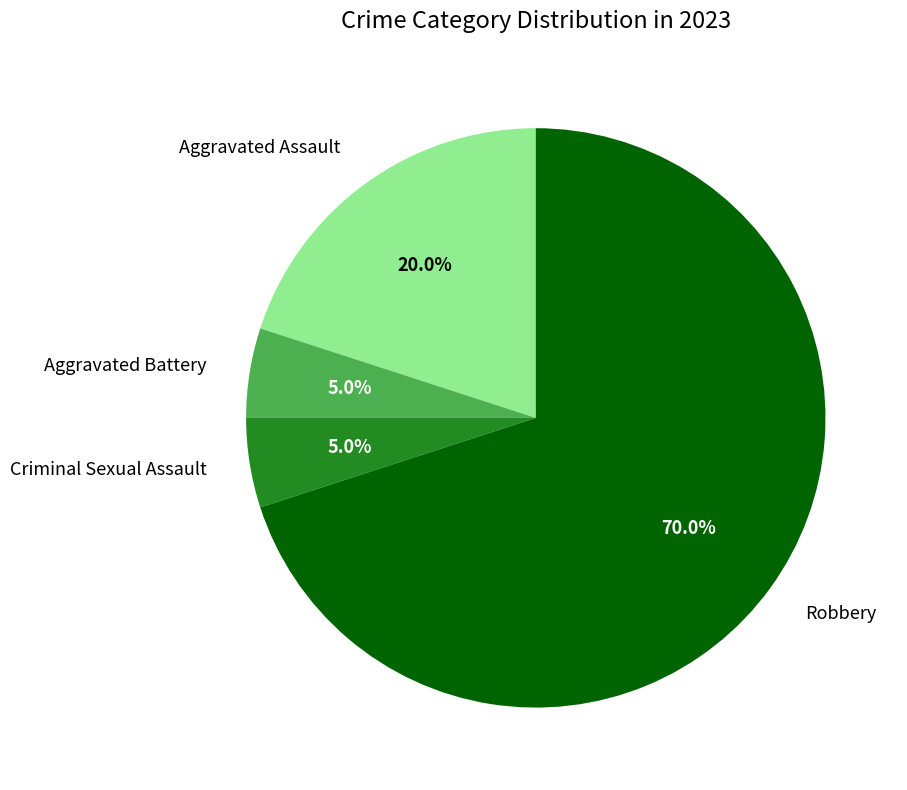

Does any single category account for the majority?

Yes